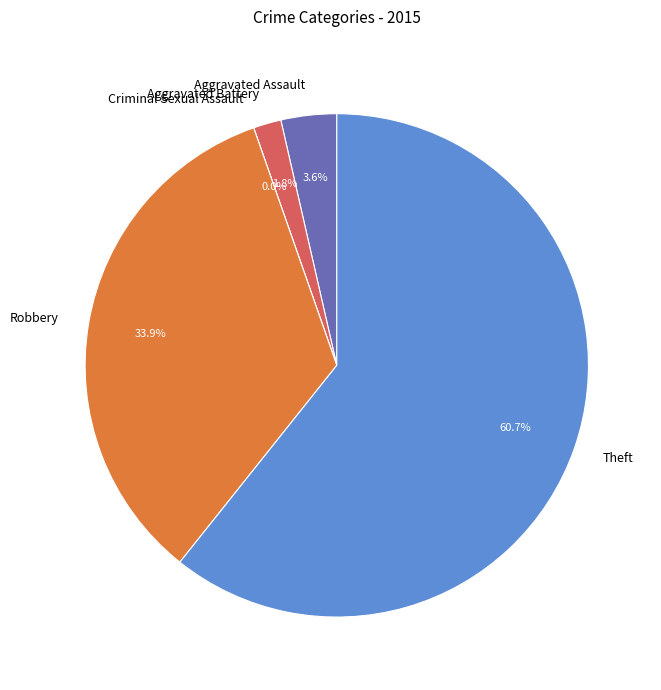

Which slice represents more than half of the pie?

Theft